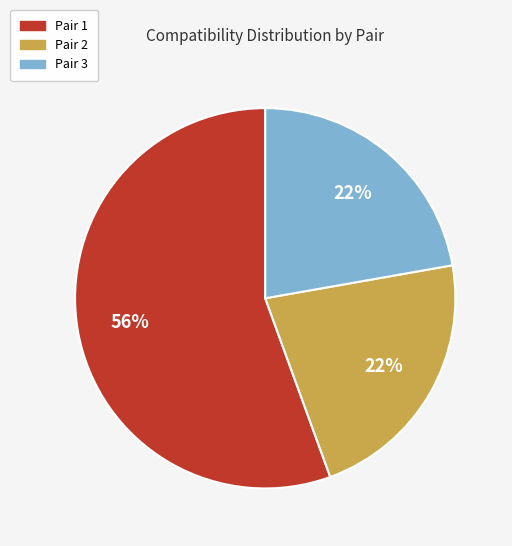

What is the ratio of the value at Pair 3 to the value at Pair 1?

0.4